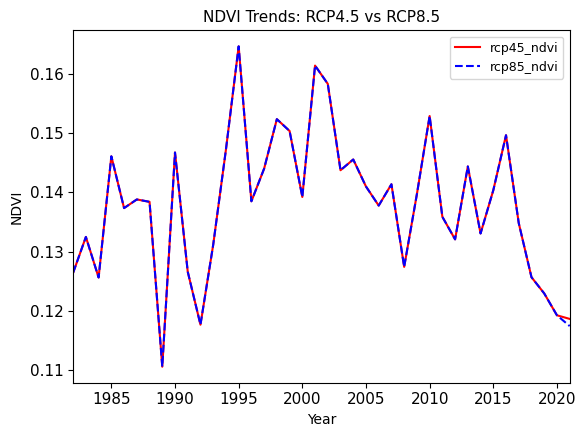

List the series in order of their peak value, lowest first.

rcp45_ndvi, rcp85_ndvi